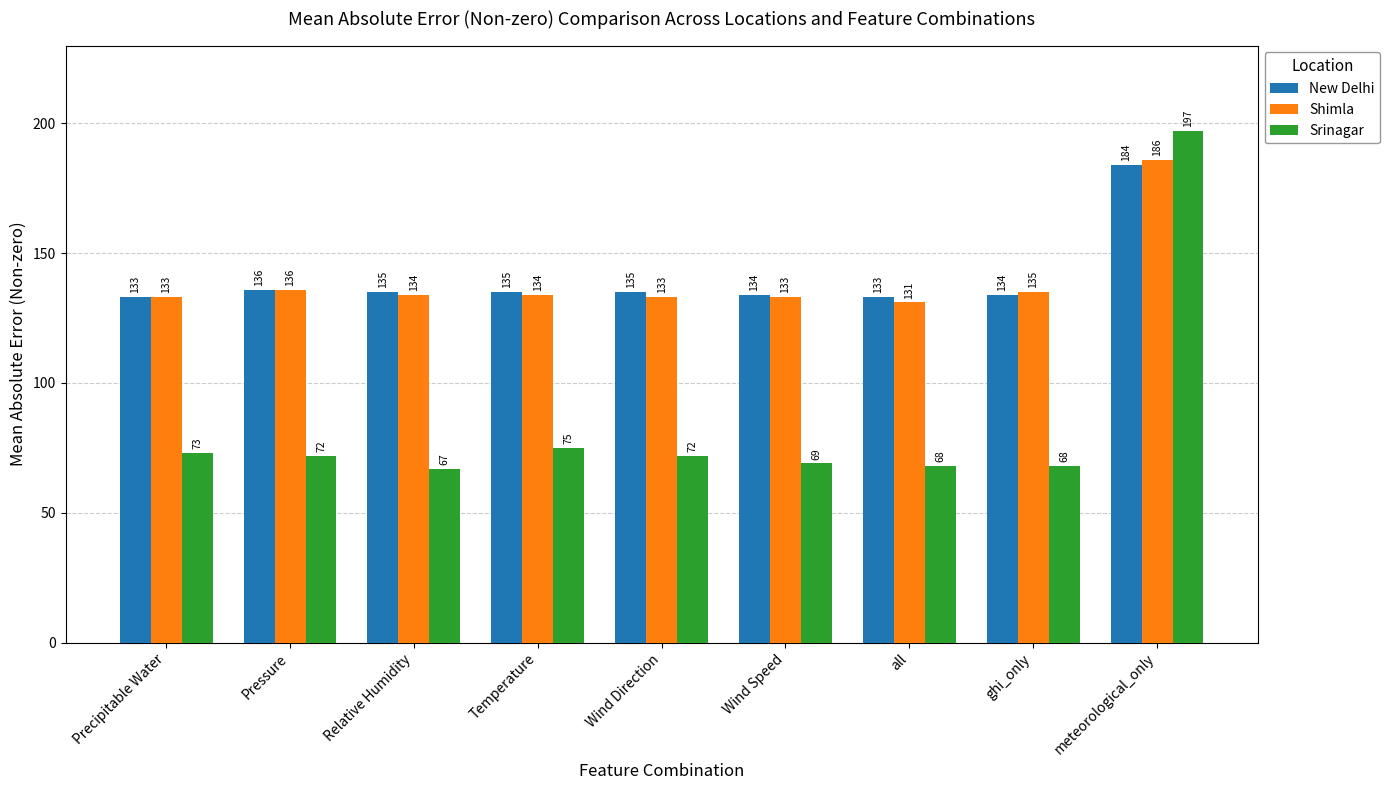

Which category has the lowest value across all series?

Relative Humidity